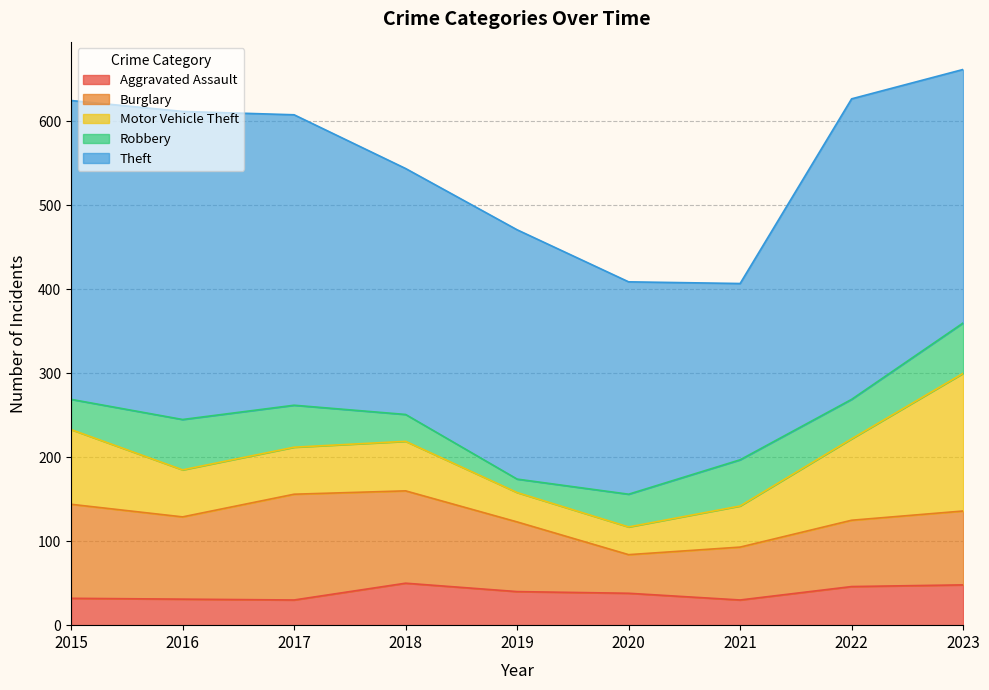

Does the chart display data point markers on the line(s)?

No